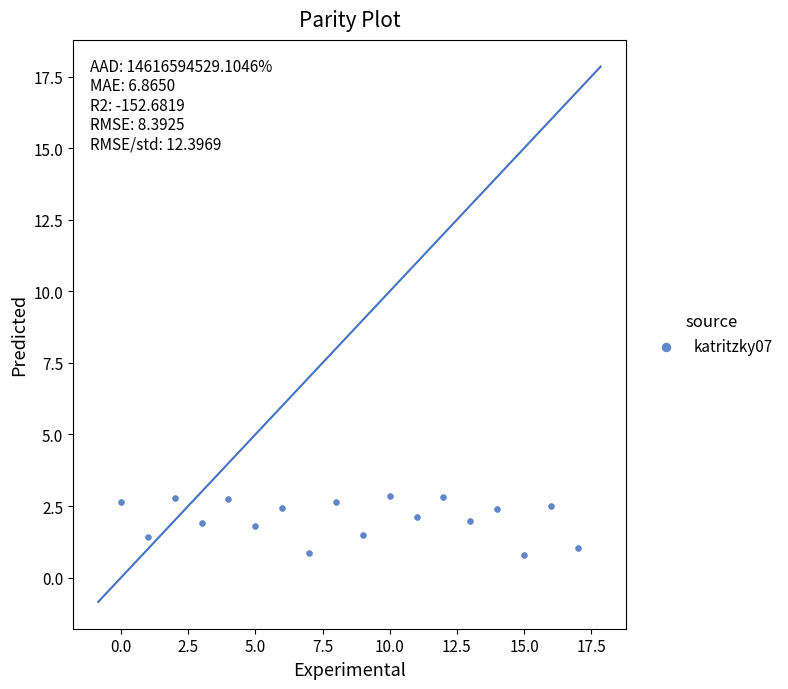

What is the range of Y values (max minus min)?

2.1